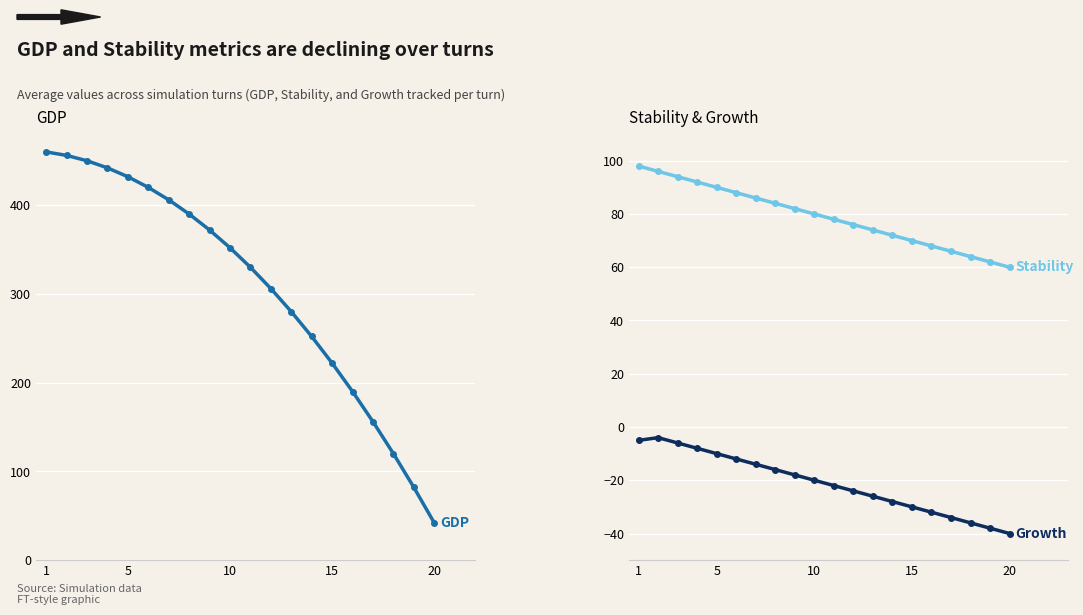

True or false: Stability and Growth cross at least once.

False